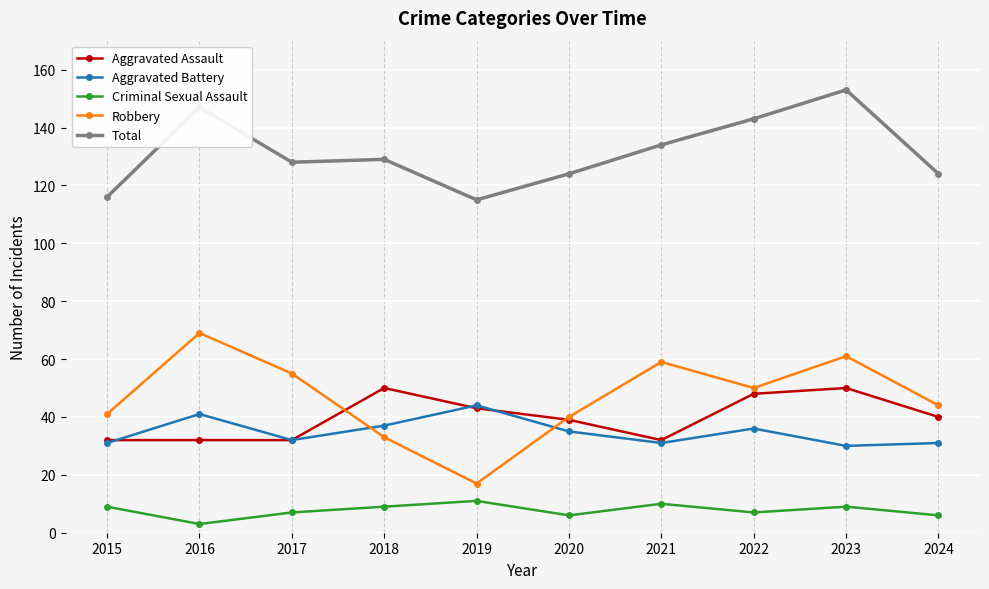

Reading left to right, list all the values displayed in this chart.

Aggravated Assault: 32	32	32	50	43	39	32	48	50	40
Aggravated Battery: 31	41	32	37	44	35	31	36	30	31
Criminal Sexual Assault: 9	3	7	9	11	6	10	7	9	6
Robbery: 41	69	55	33	17	40	59	50	61	44
Total: 116	147	128	129	115	124	134	143	153	124